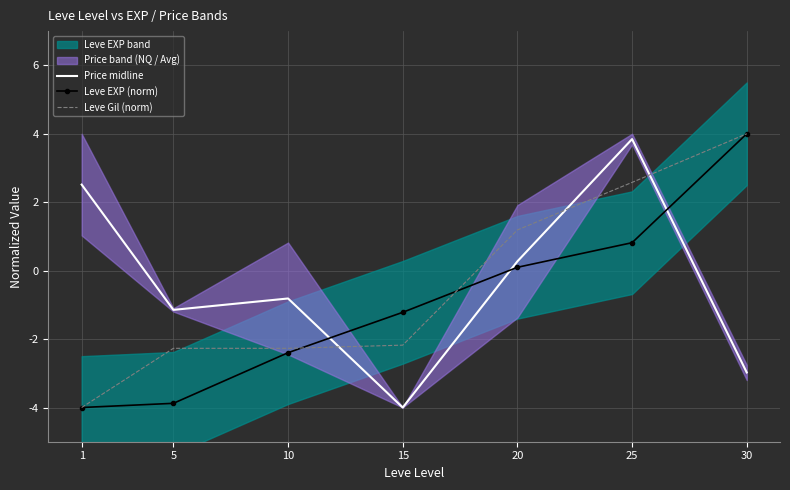

What is the total value across all series at 30?

5.0